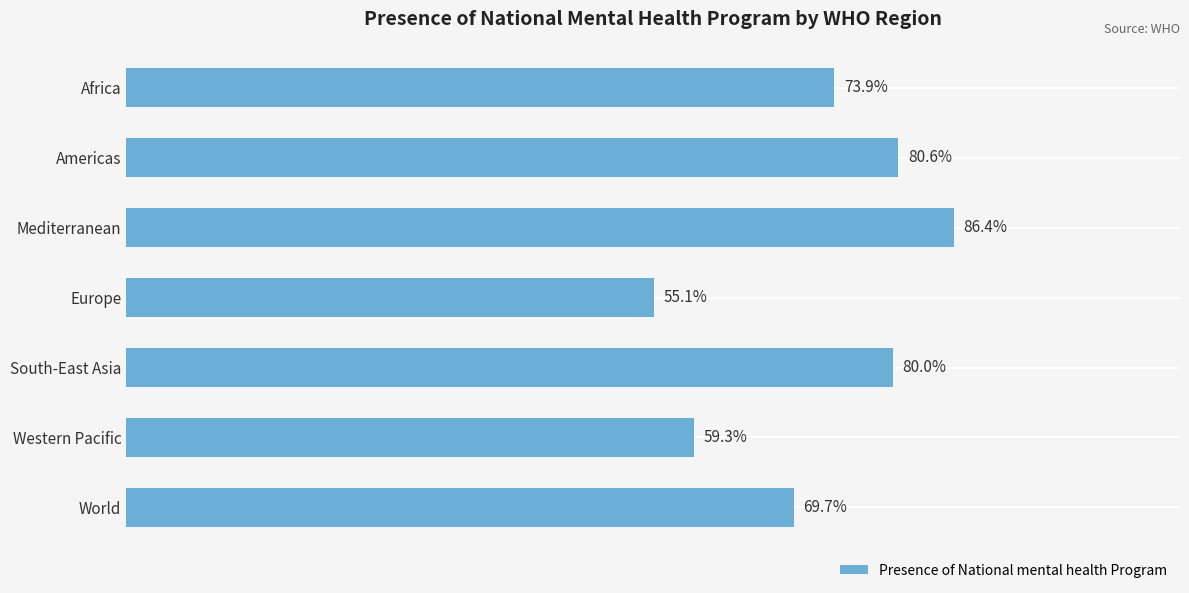

What is the label of the 2nd bar from the bottom?

Western Pacific